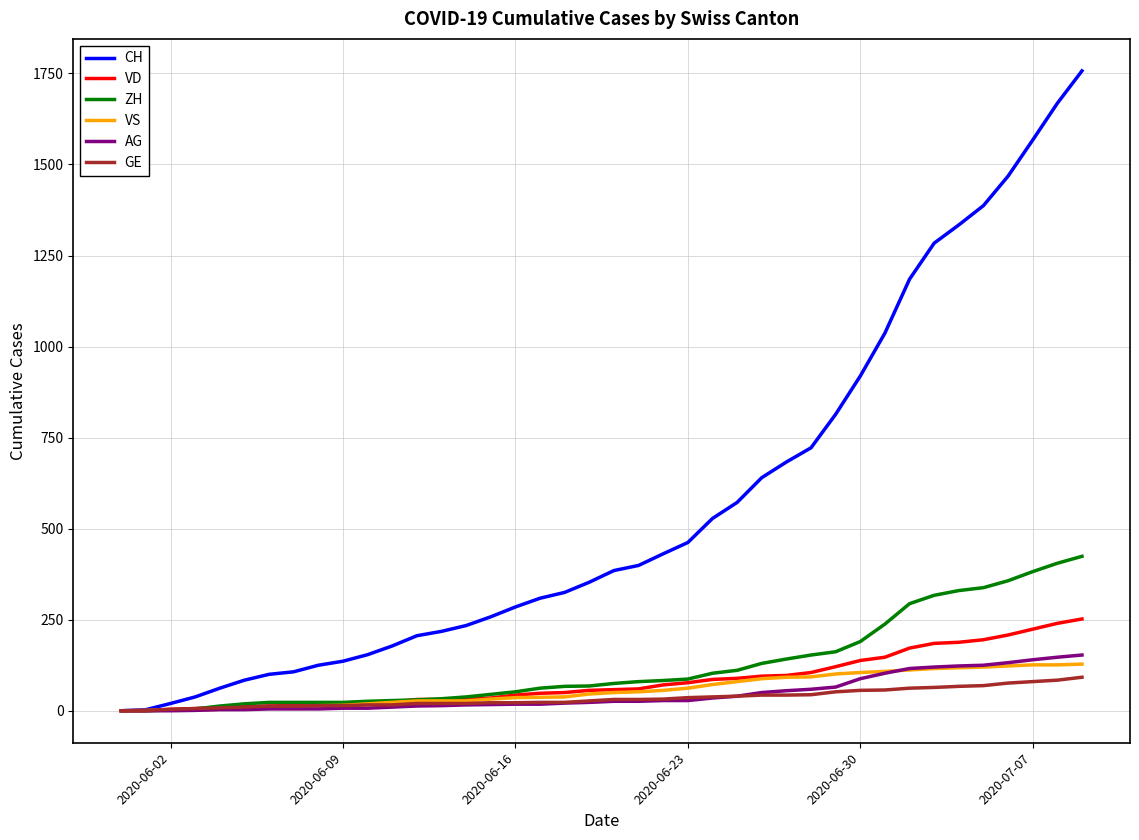

How many lines are shown in the chart?

6